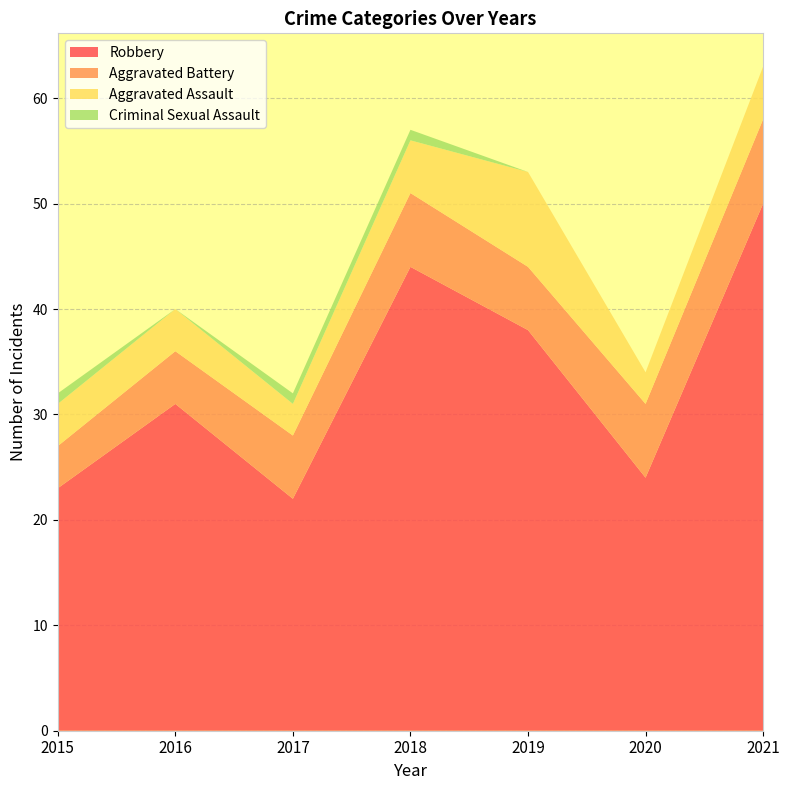

Reading left to right, what are all the values shown in this chart?

Aggravated Assault: 4	4	3	5	9	3	5
Aggravated Battery: 4	5	6	7	6	7	8
Criminal Sexual Assault: 1	0	1	1	0	0	0
Robbery: 23	31	22	44	38	24	50